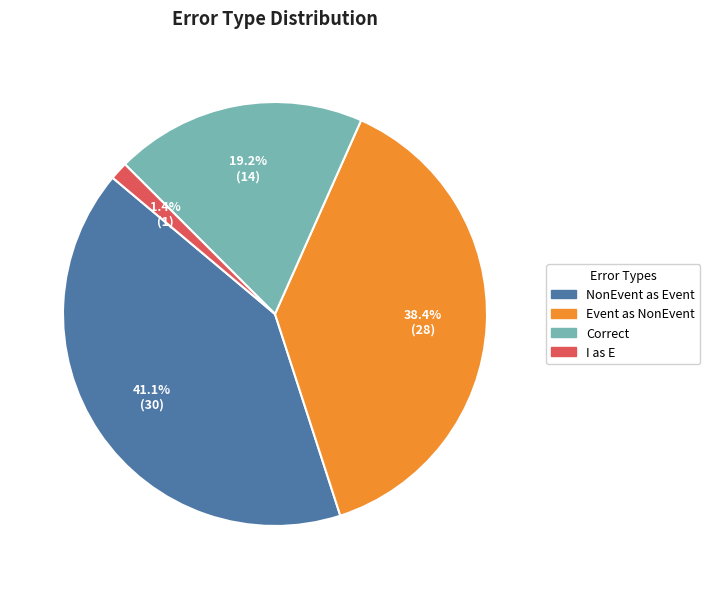

Between Event as NonEvent and I as E, which is larger?

Event as NonEvent